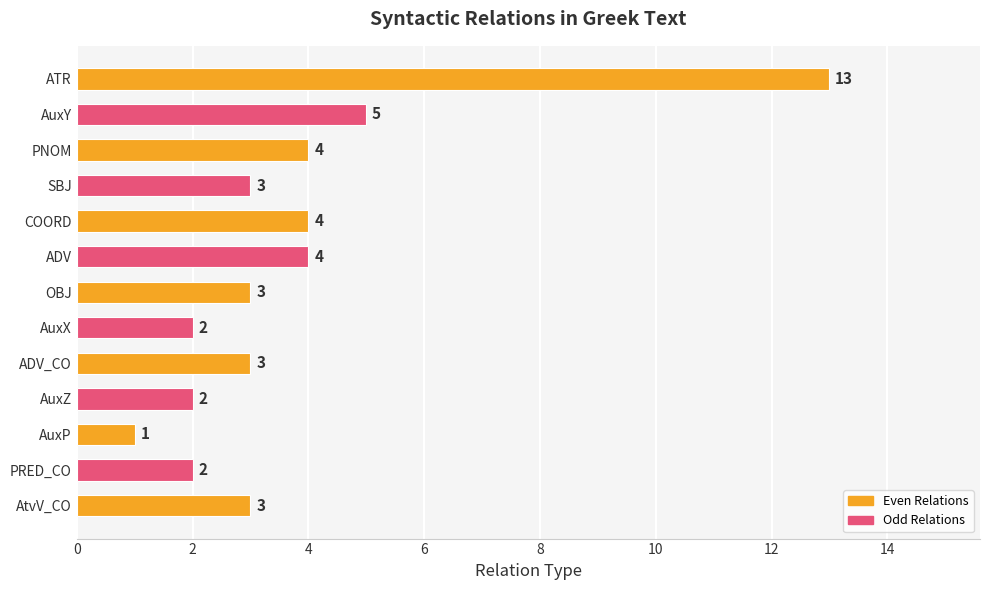

How many categories are shown in the chart?

13